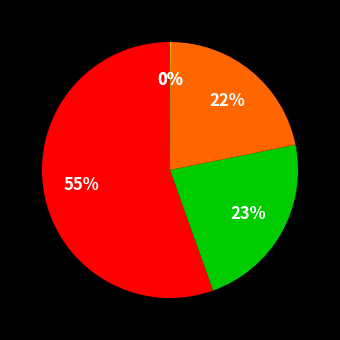

True or false: Inference Time accounts for 1% of the total.

False